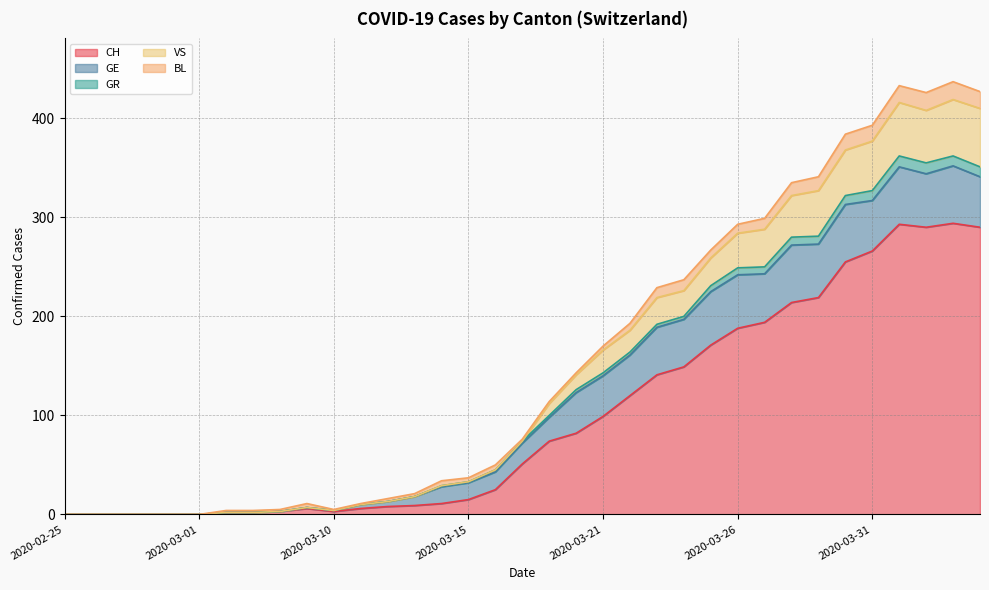

The value of CH at 2020-03-21 is 99. True or false?

True